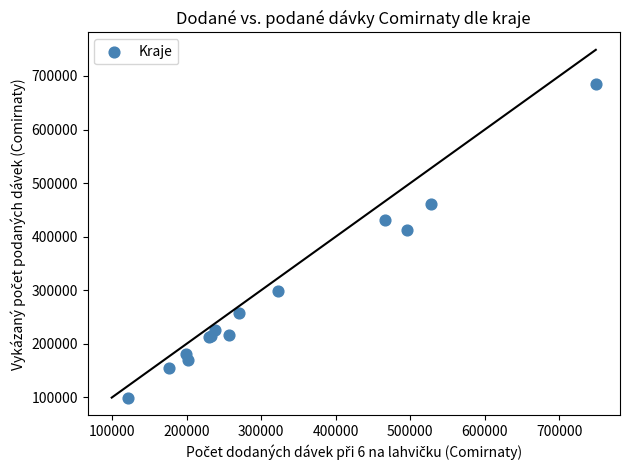

What Y value in the scatter plot is closest to 392576?

412865